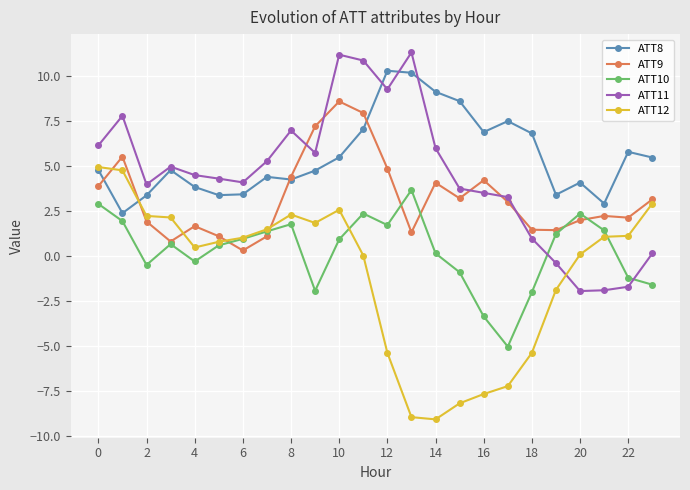

True or false: ATT9 has more than 2 points higher than both neighbors.

True